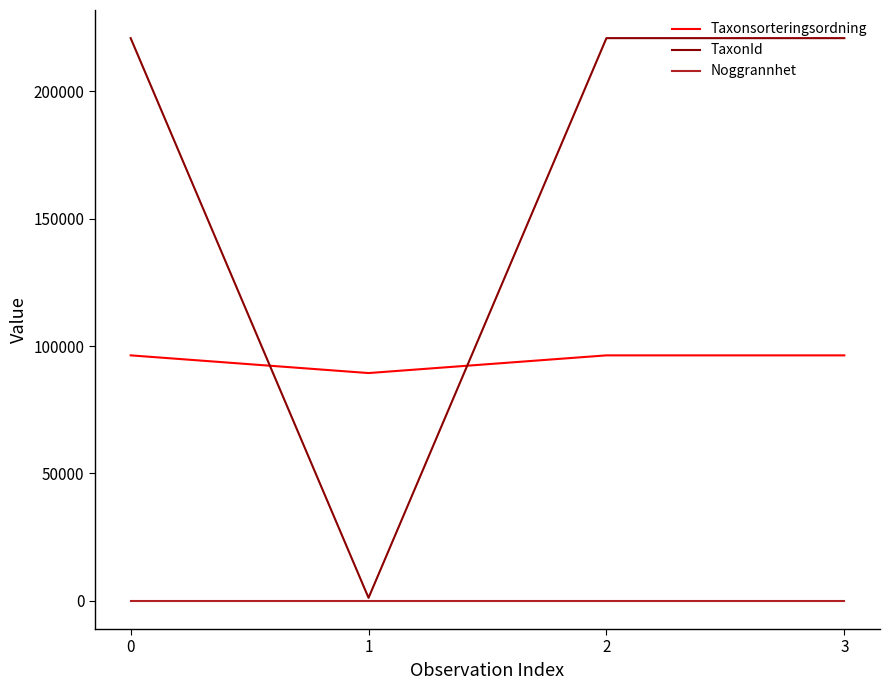

Rank the series by their average value, from lowest to highest.

Noggrannhet, Taxonsorteringsordning, TaxonId